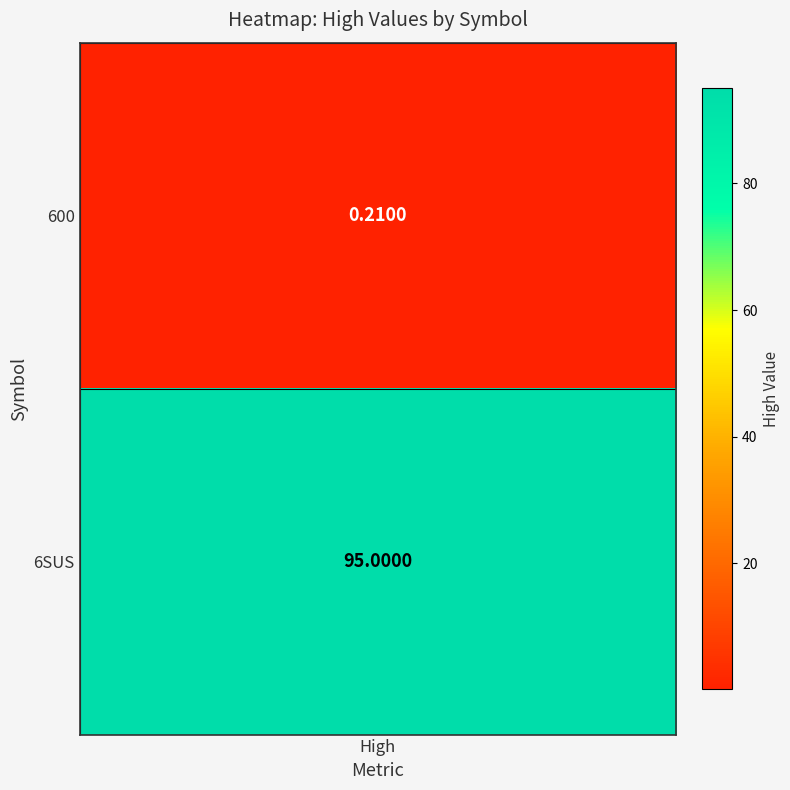

Reading right to left, list all the values displayed in this chart.

95.0	0.2